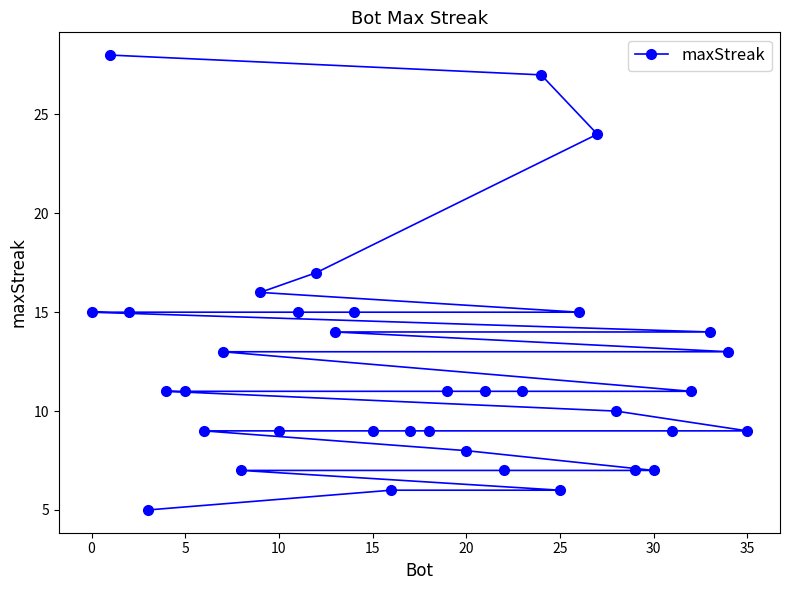

The chart shows a value of 9 at 35. True or false?

True